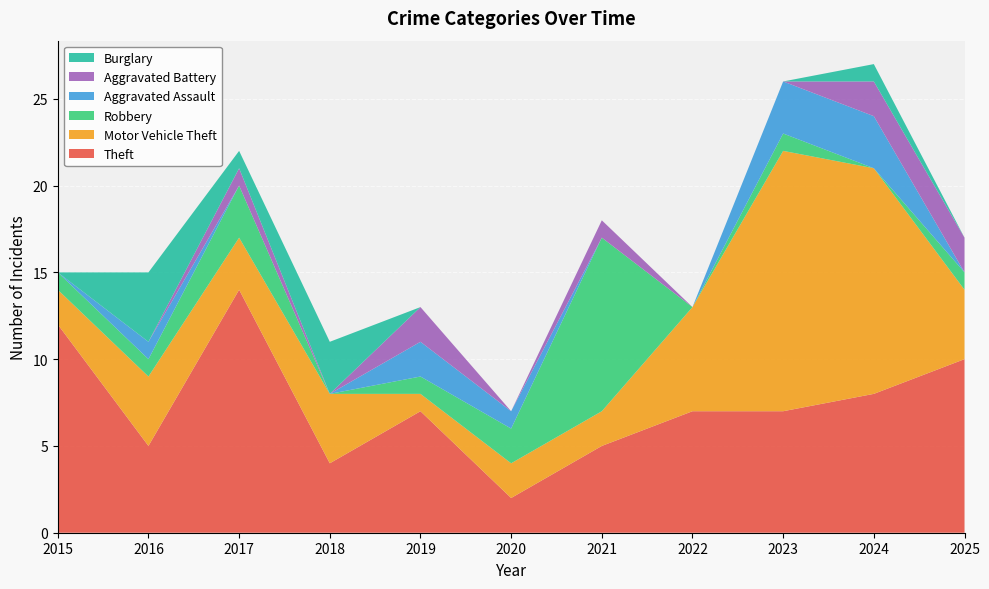

Reading left to right, list all the values displayed in this chart.

Theft: 12	5	14	4	7	2	5	7	7	8	10
Motor Vehicle Theft: 2	4	3	4	1	2	2	6	15	13	4
Robbery: 1	1	3	0	1	2	10	0	1	0	1
Aggravated Assault: 0	1	0	0	2	1	0	0	3	3	0
Aggravated Battery: 0	0	1	0	2	0	1	0	0	2	2
Burglary: 0	4	1	3	0	0	0	0	0	1	0